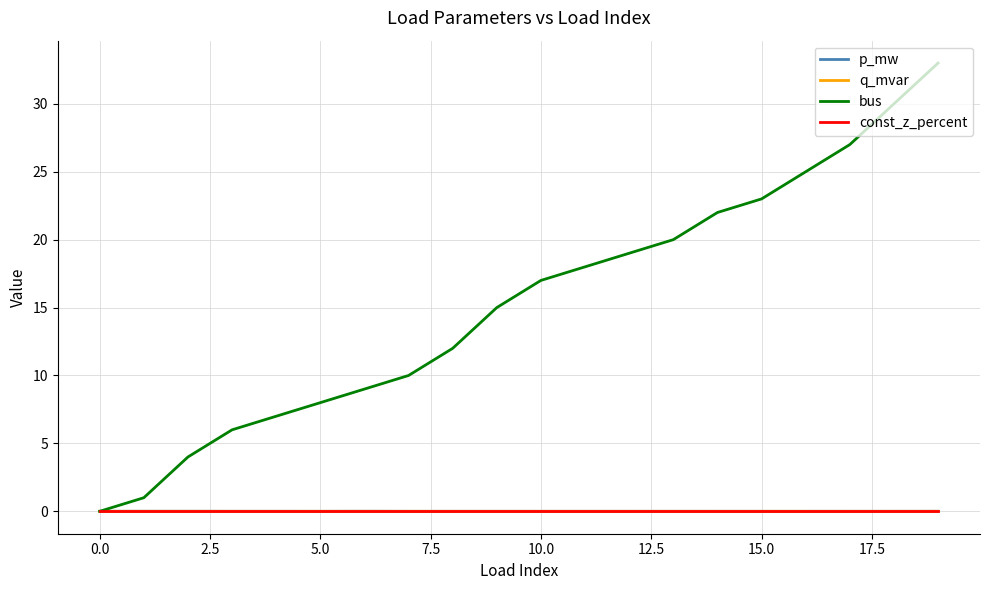

Which series has the largest total across all categories?

bus